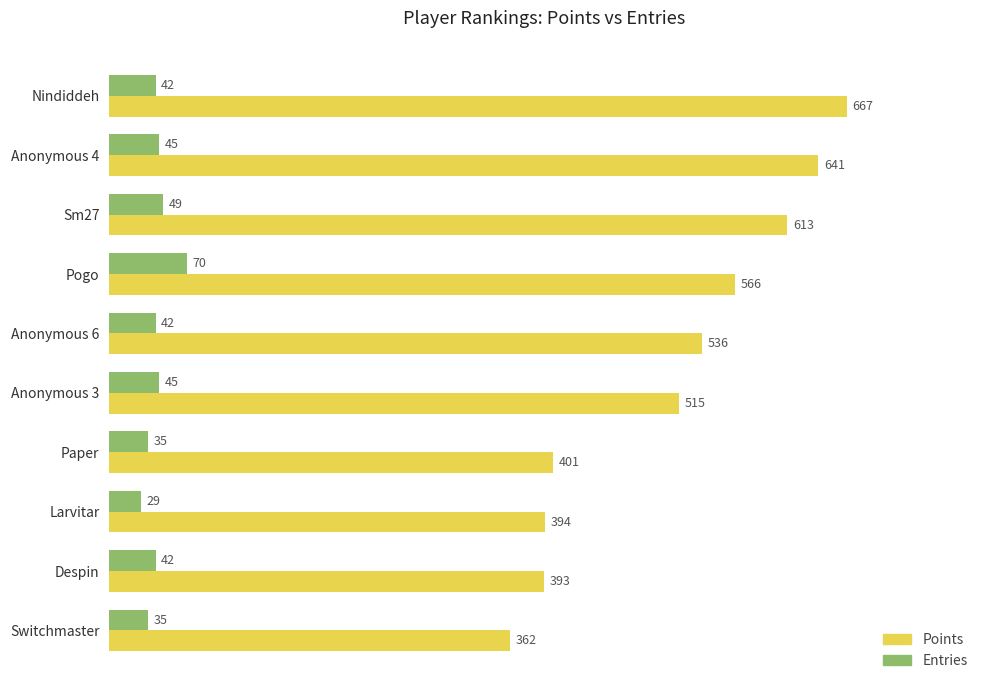

The value of Points at Nindiddeh is 667. True or false?

True